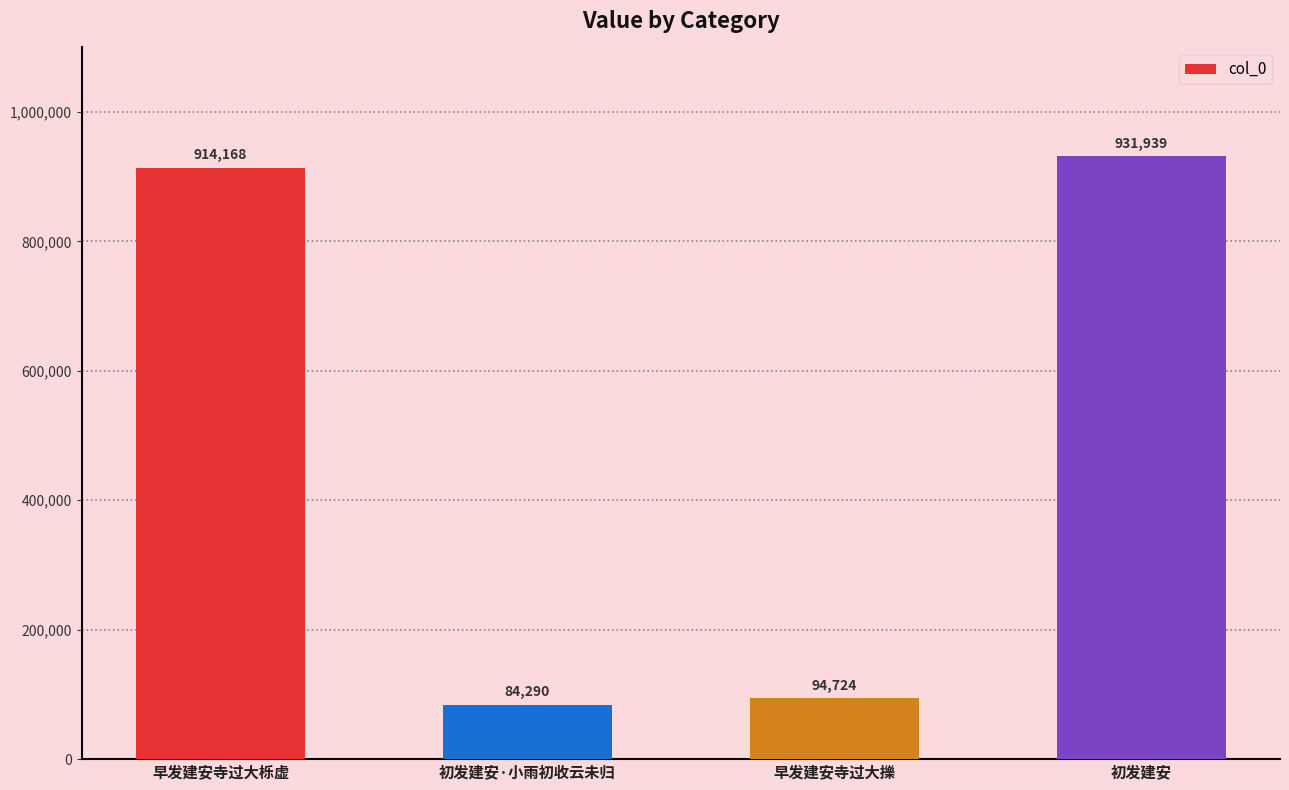

Are the bars horizontal?

No